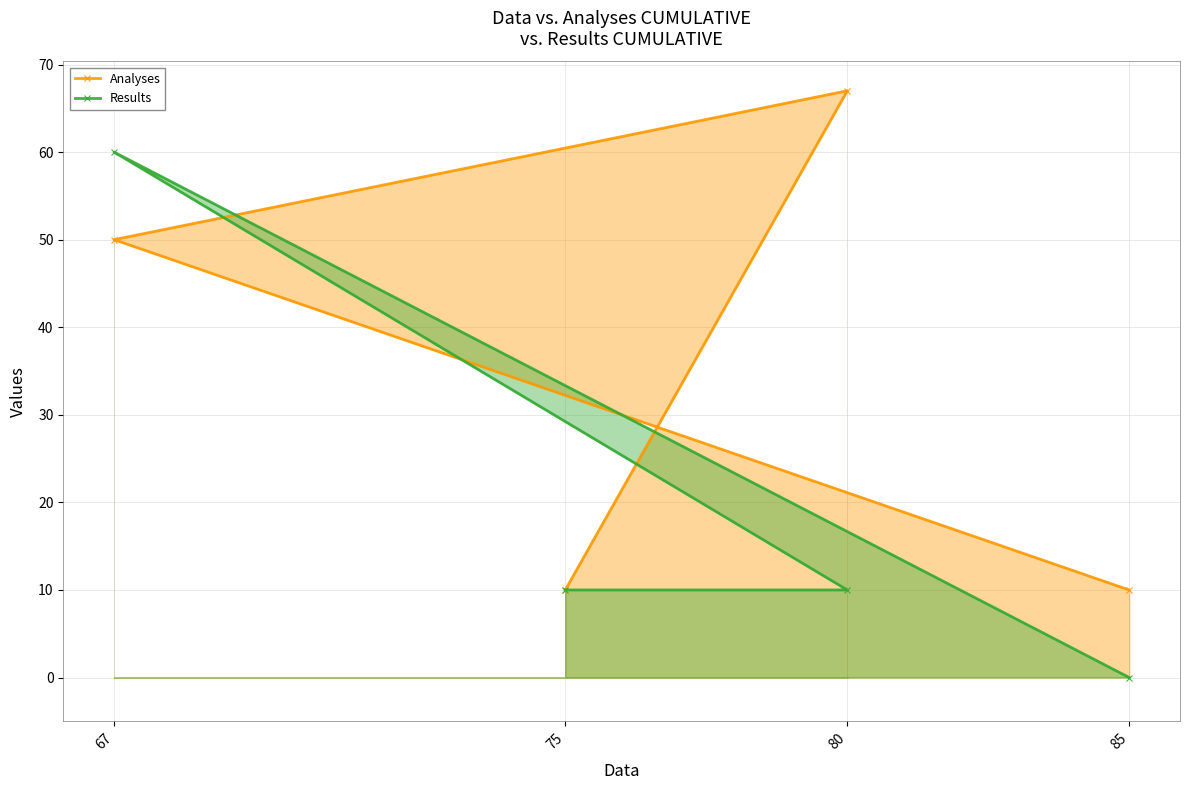

Which category has the highest value across all series?

80